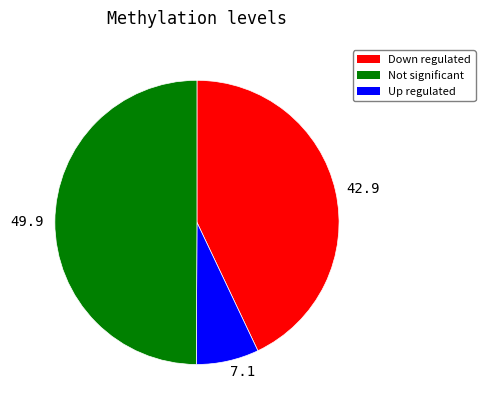

Combined, do Up regulated and Not significant account for over 50%?

Yes